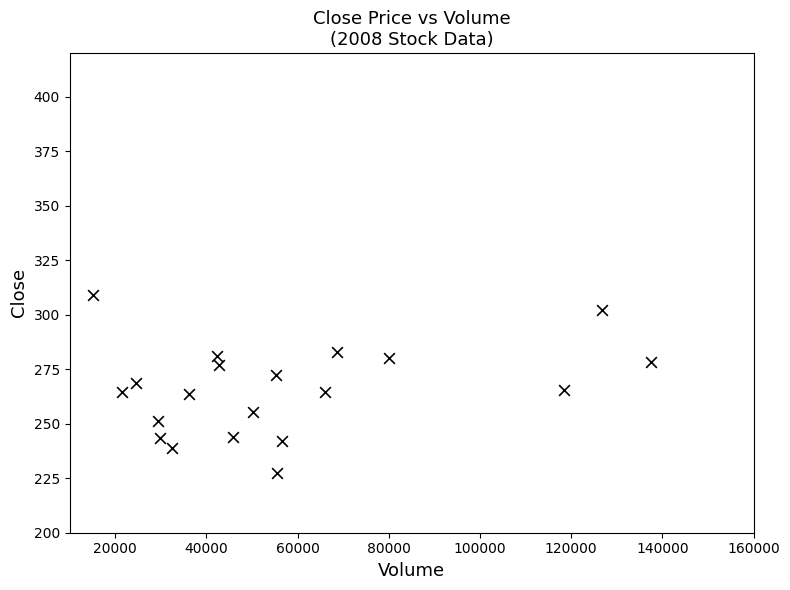

What is the range of X values (max minus min)?

122359.0